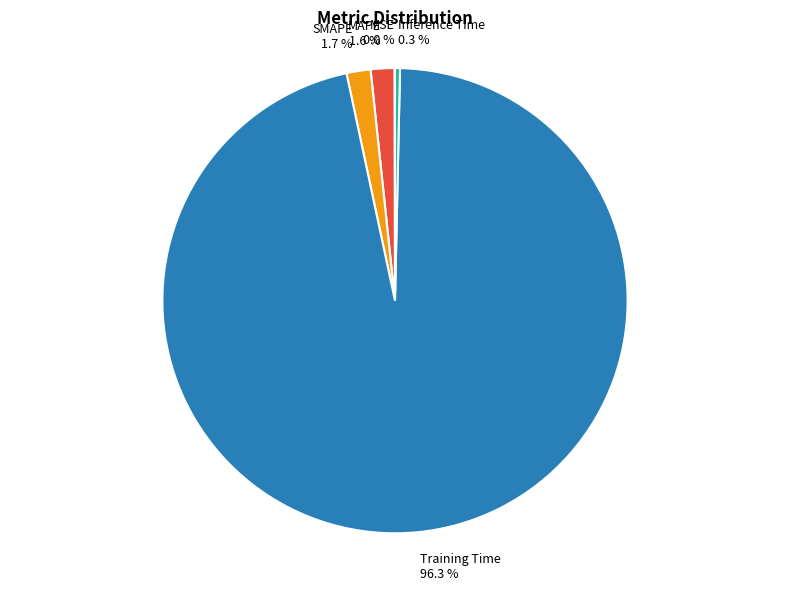

Combined, what portion of the pie is SMAPE and MAPE?

3.3%